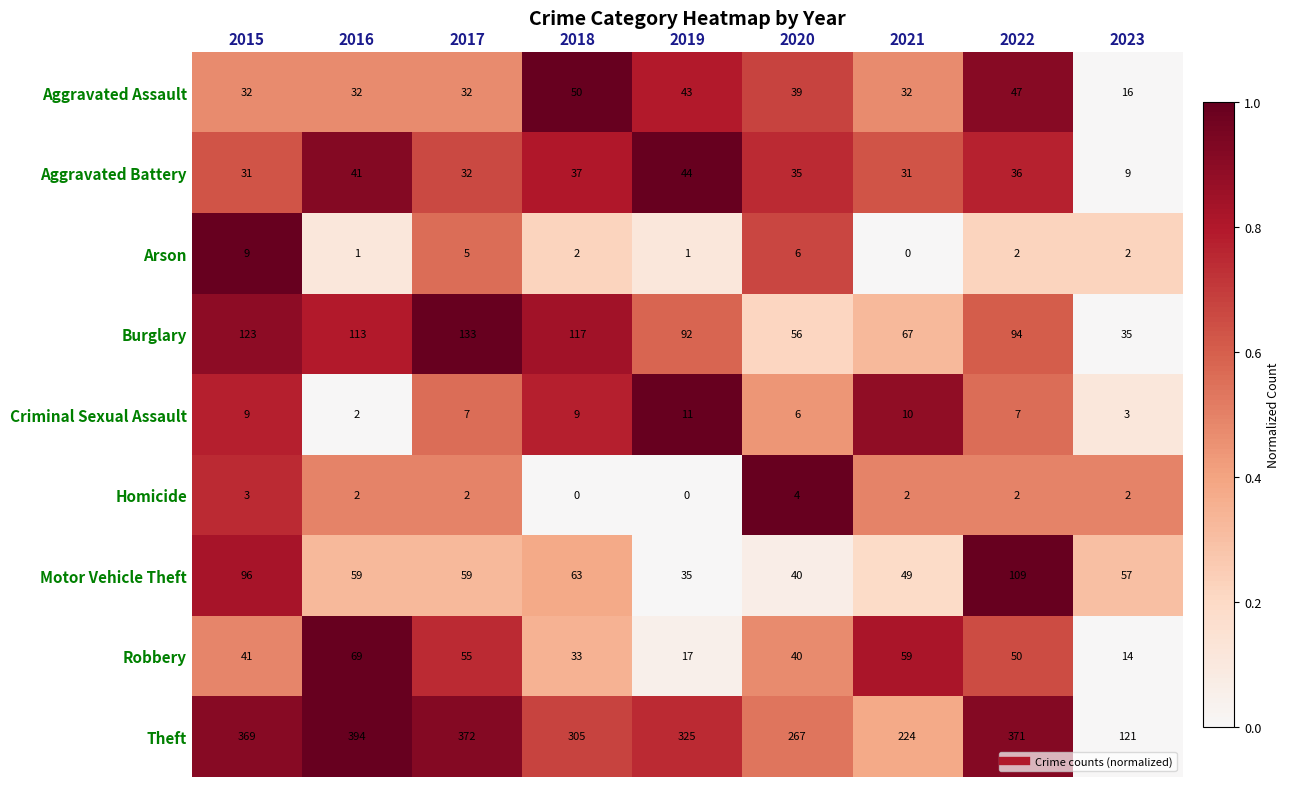

What is the difference between the second highest and minimum values in the Motor Vehicle Theft series?

61